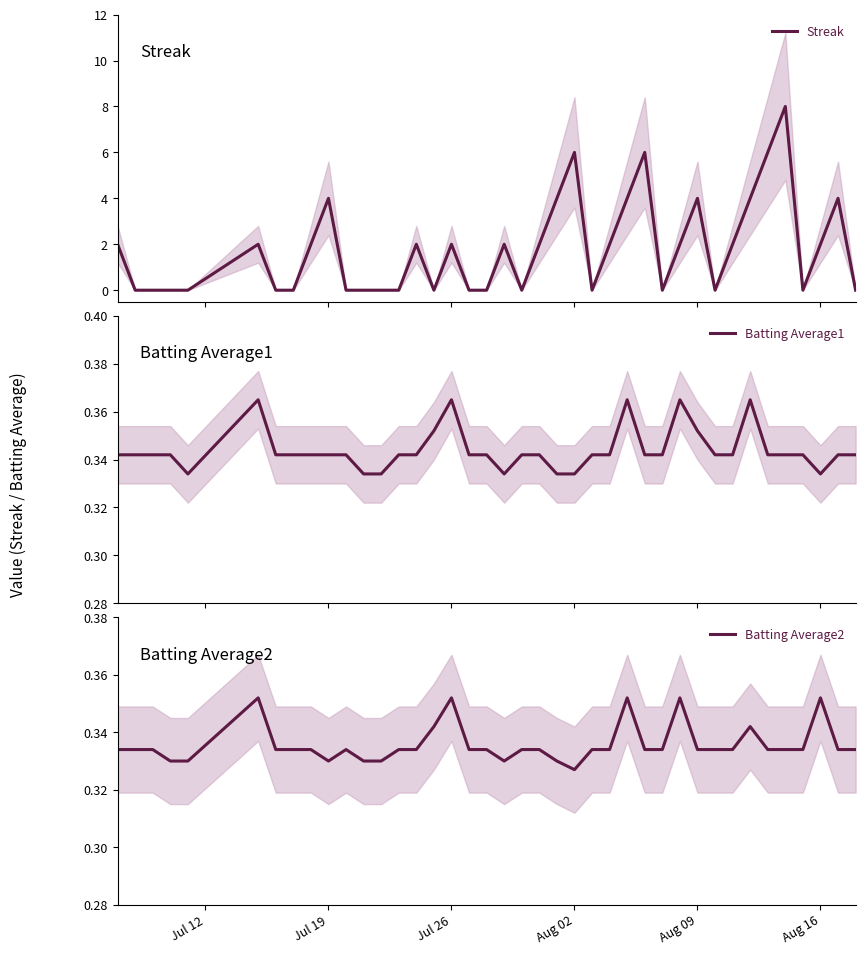

Where is Batting Average2 nearest to the value 0?

Aug 02